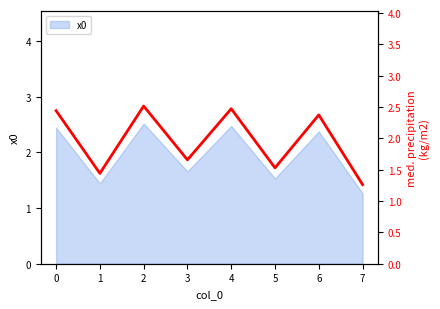

What is the change in value from 6 to 7?

-1.1